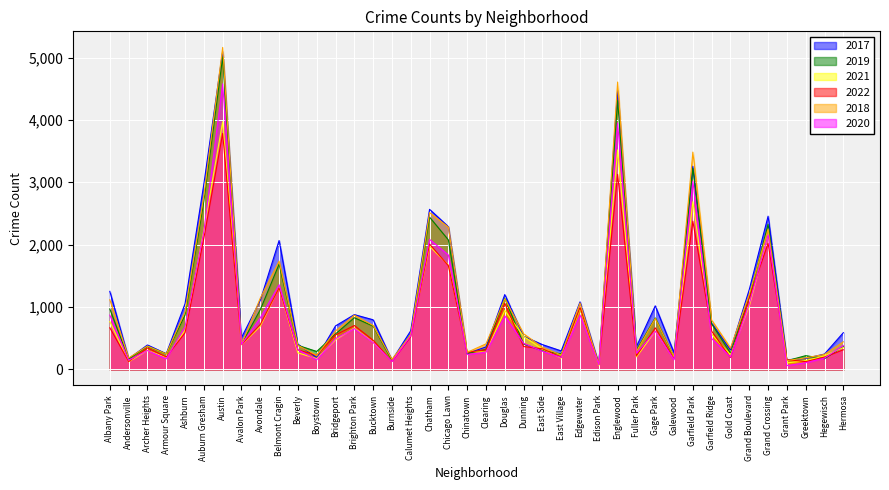

At which category does 2022 reach its first local peak?

Archer Heights